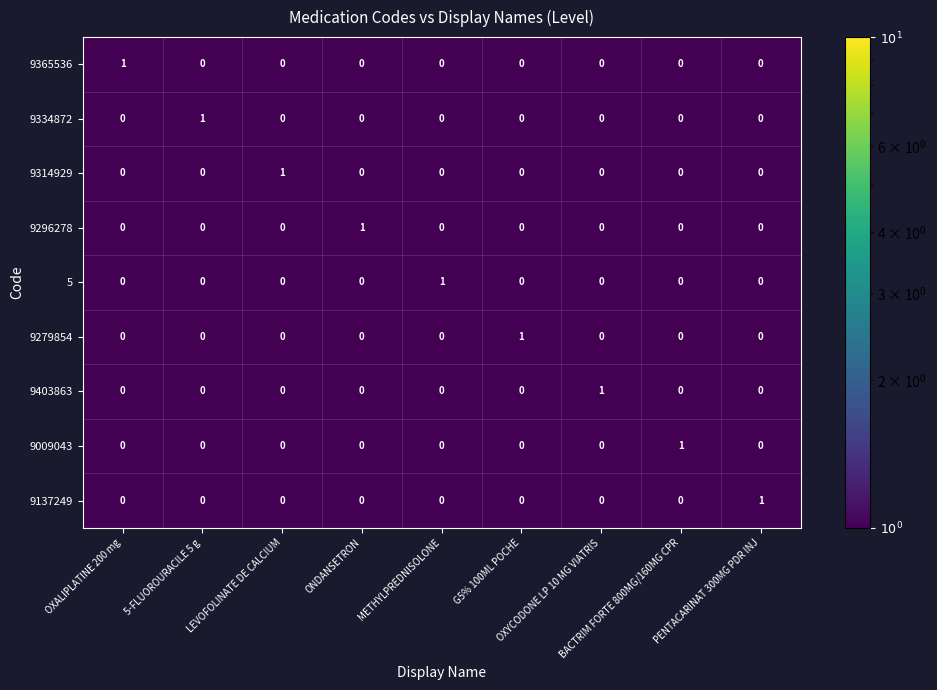

Count the 5 values in the range 0 to 1.

9